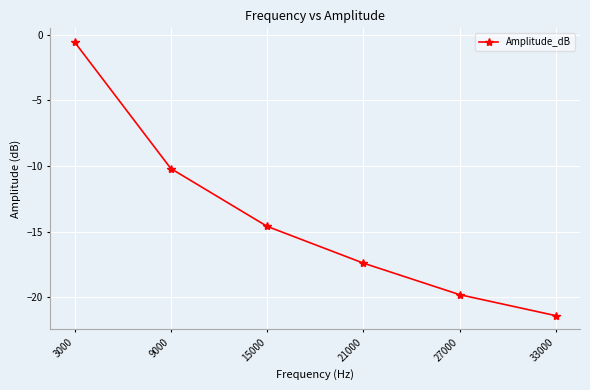

How many series are shown in this chart?

1